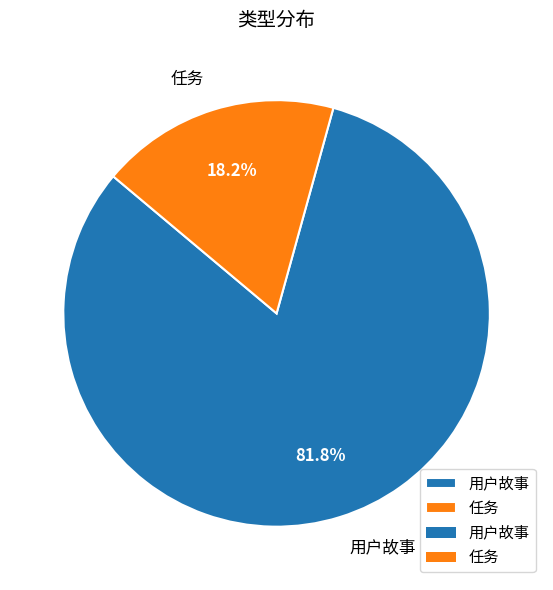

How many segments does this pie chart have?

2